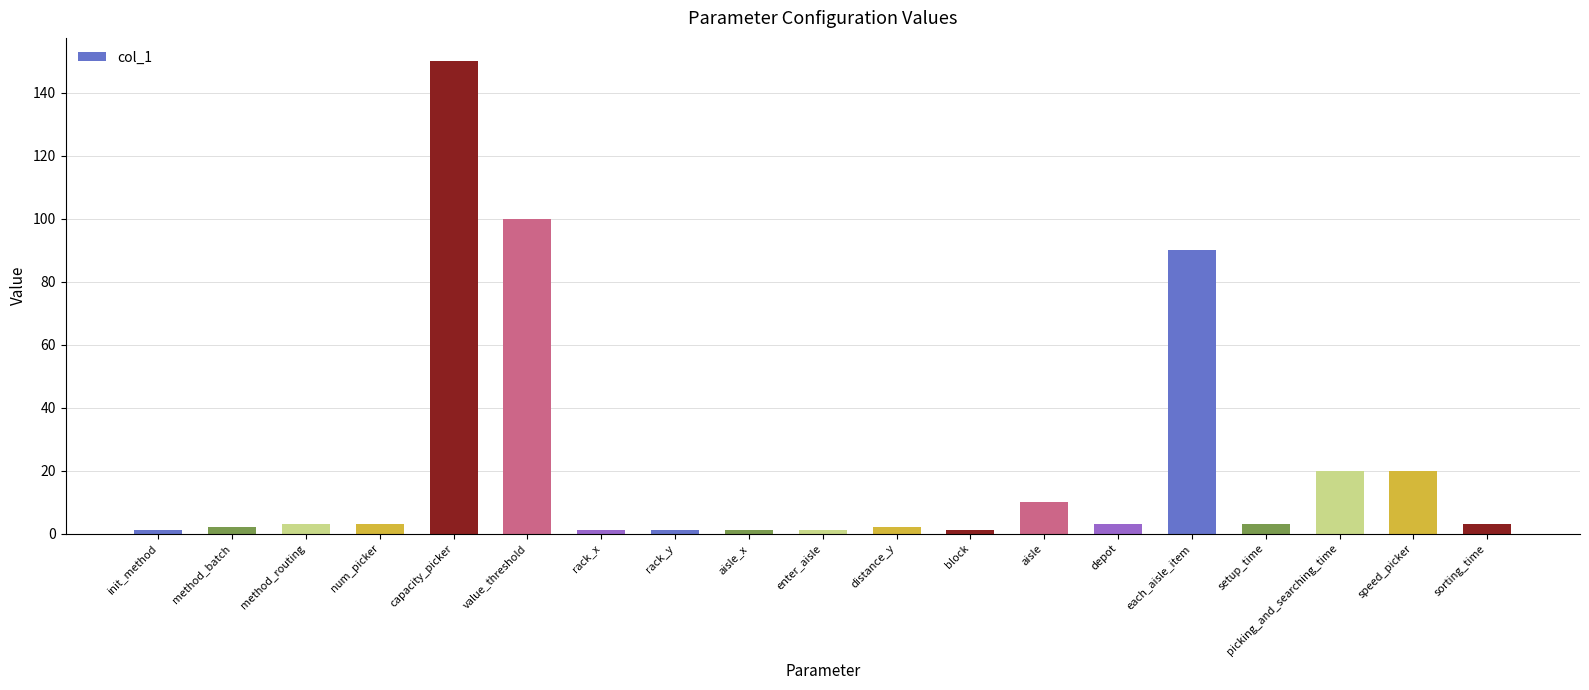

At which category does the chart reach its peak across all series?

capacity_picker